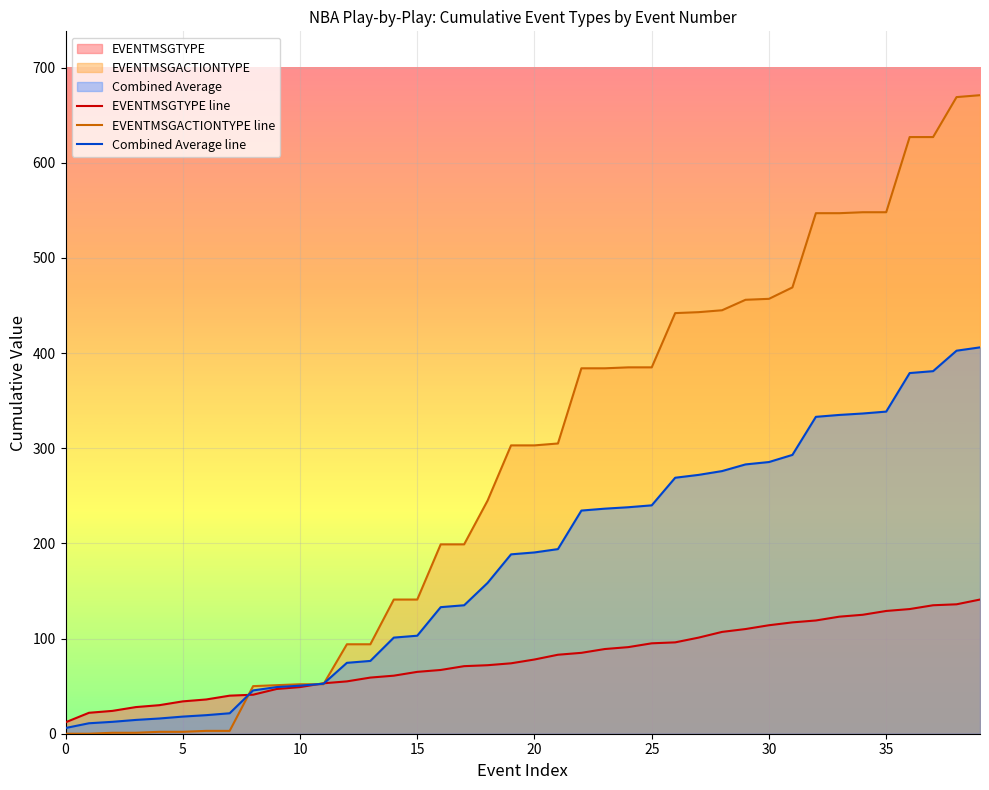

How many lines are shown in the chart?

3